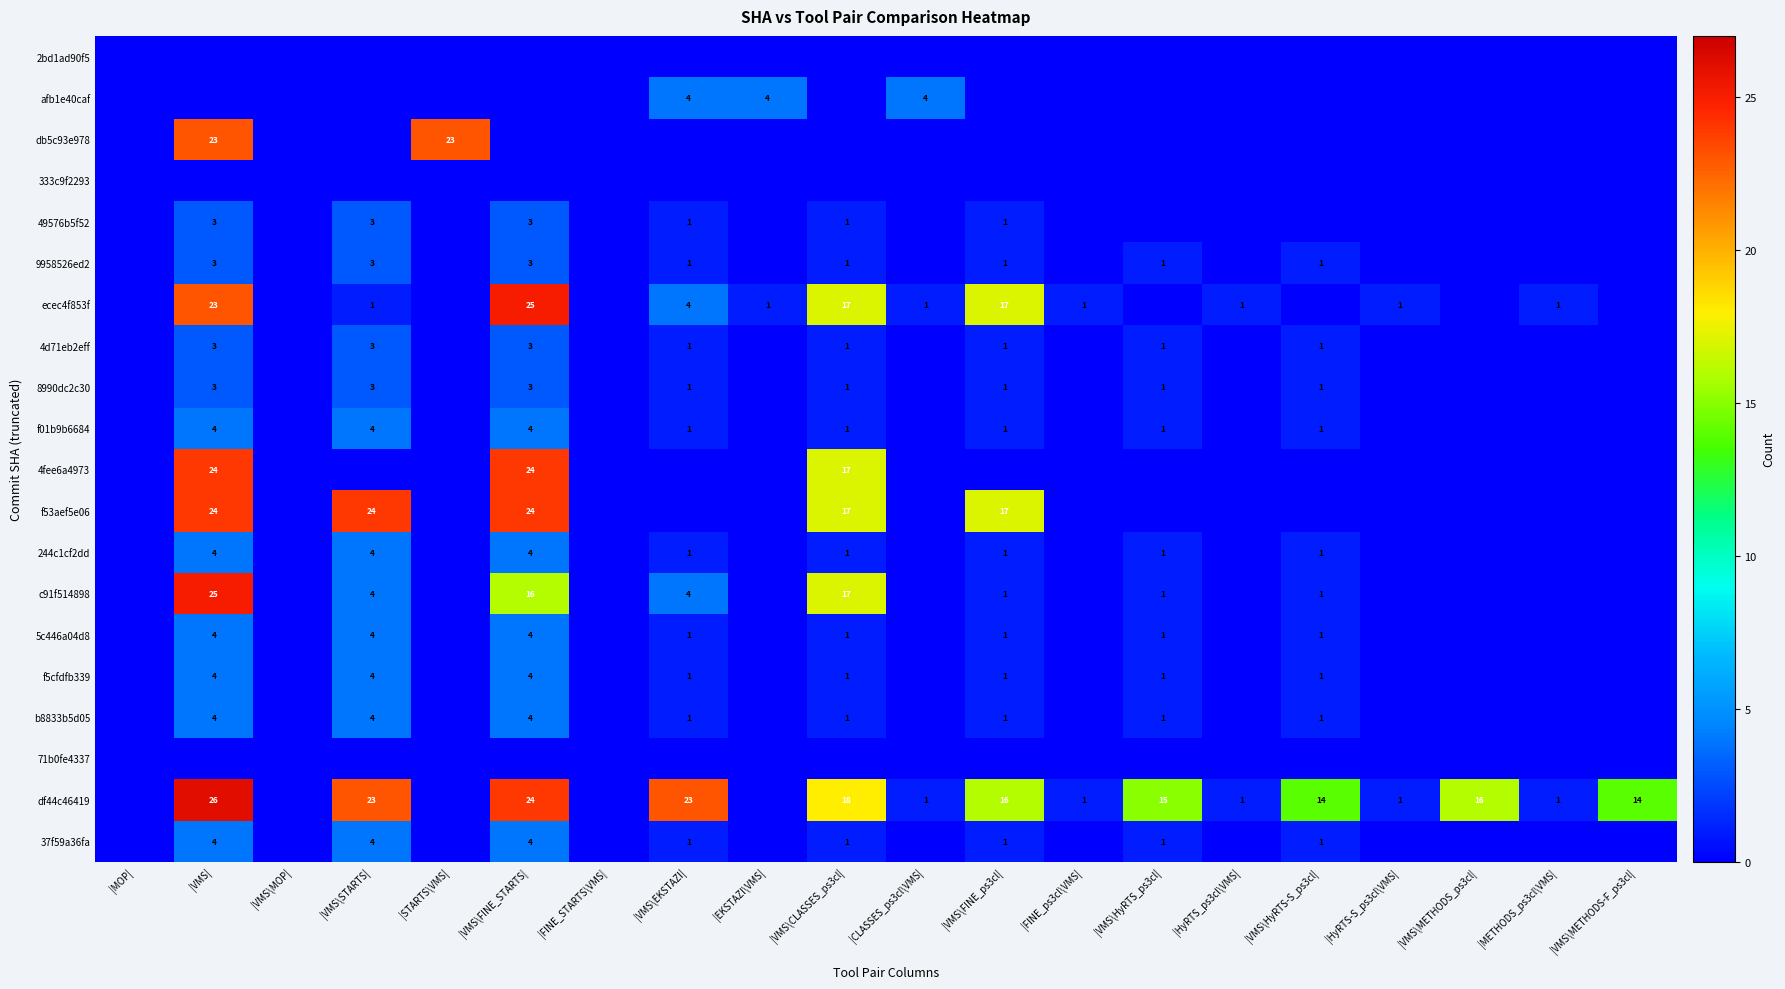

Which category has the highest value across all series?

|VMS|